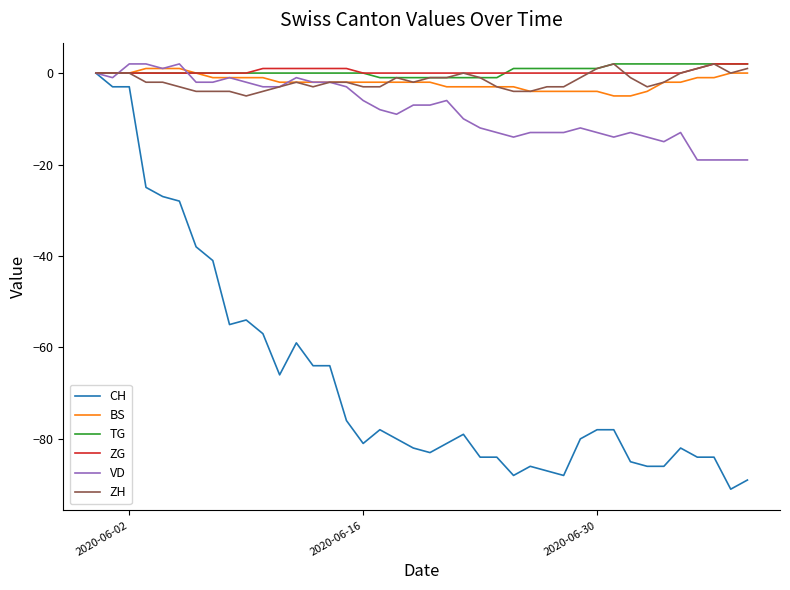

Which series has the widest spread of values?

CH